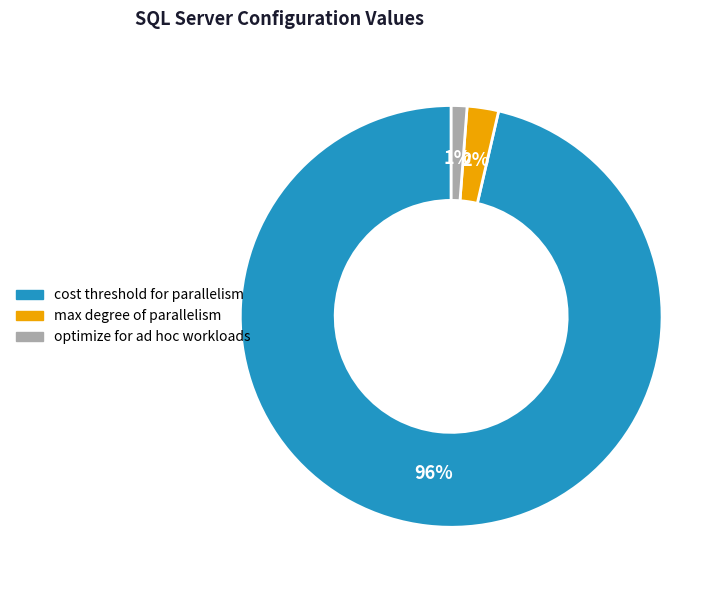

Is the sum of max degree of parallelism and optimize for ad hoc workloads greater than half?

No